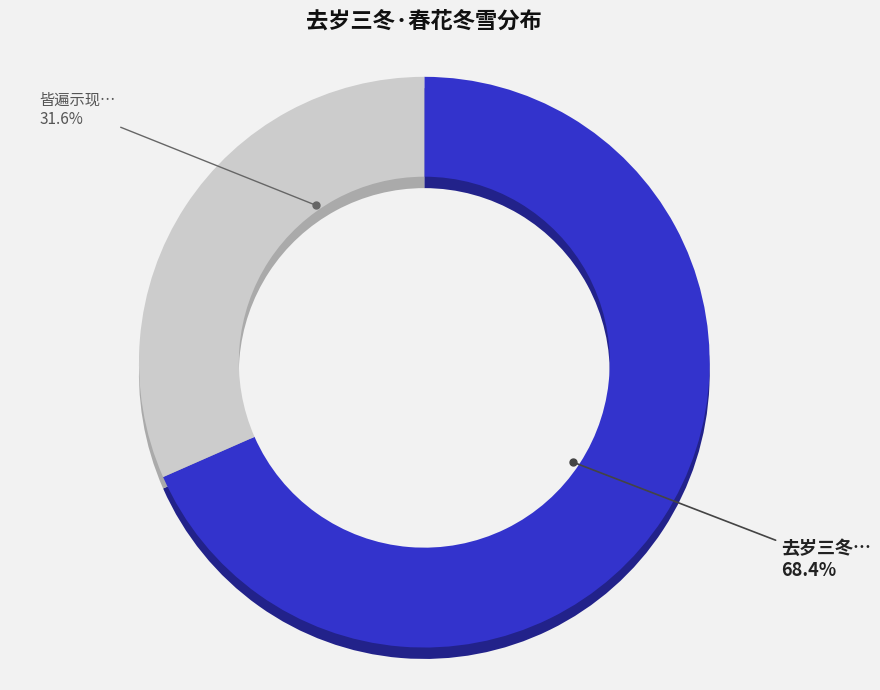

Count the number of slices in the pie.

2